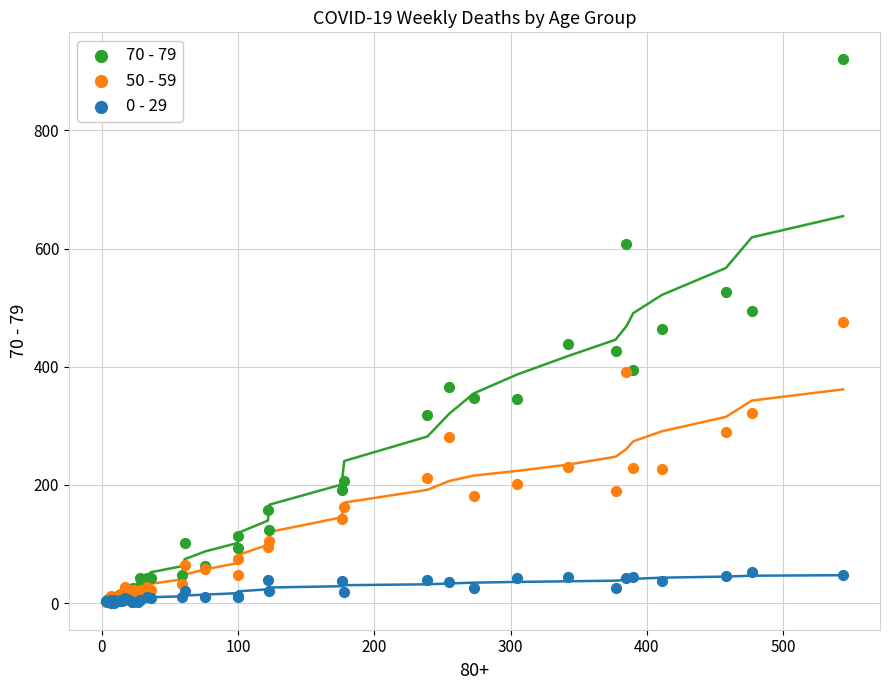

Which series has the largest Y range (max minus min)?

70 - 79